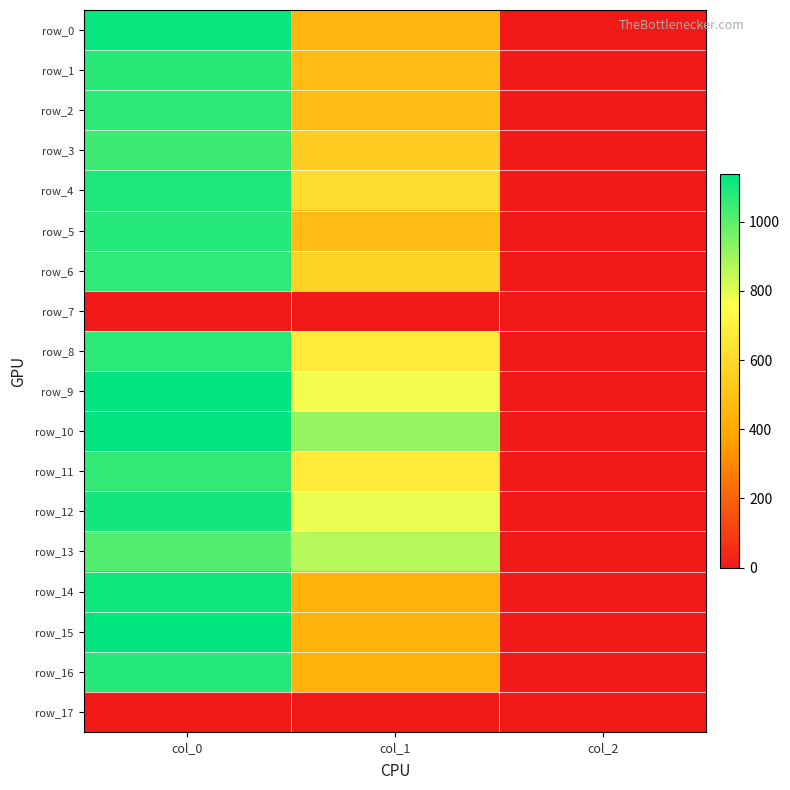

Reading left to right, extract all data points from this chart.

row_0: 1123.3	452.2	2.0
row_1: 1076.7	479.2	2.0
row_2: 1070.0	475.9	2.0
row_3: 1043.3	550.1	2.0
row_4: 1093.3	610.9	2.0
row_5: 1080.0	479.2	2.0
row_6: 1066.7	570.4	2.0
row_7: 0.0	0.0	0.0
row_8: 1073.3	668.2	2.0
row_9: 1136.7	772.9	2.0
row_10: 1136.7	911.2	2.0
row_11: 1063.3	664.9	2.0
row_12: 1110.0	786.4	2.0
row_13: 1016.7	864.0	2.0
row_14: 1113.3	432.0	2.0
row_15: 1133.3	438.8	2.0
row_16: 1080.0	432.0	2.0
row_17: 0.0	0.0	0.0